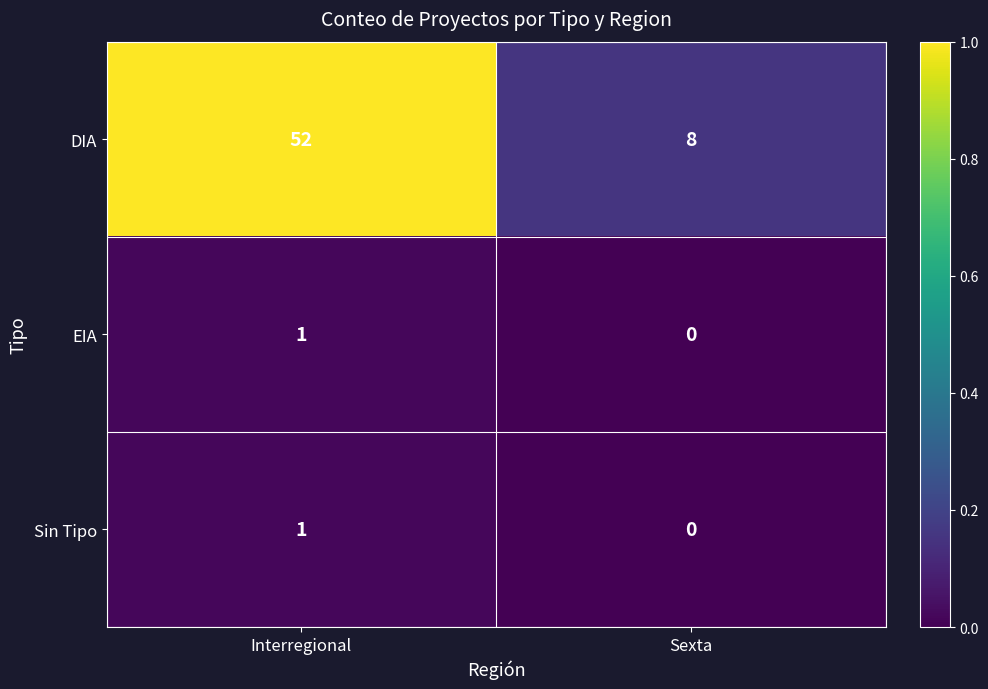

Count the number of categories in the chart.

2